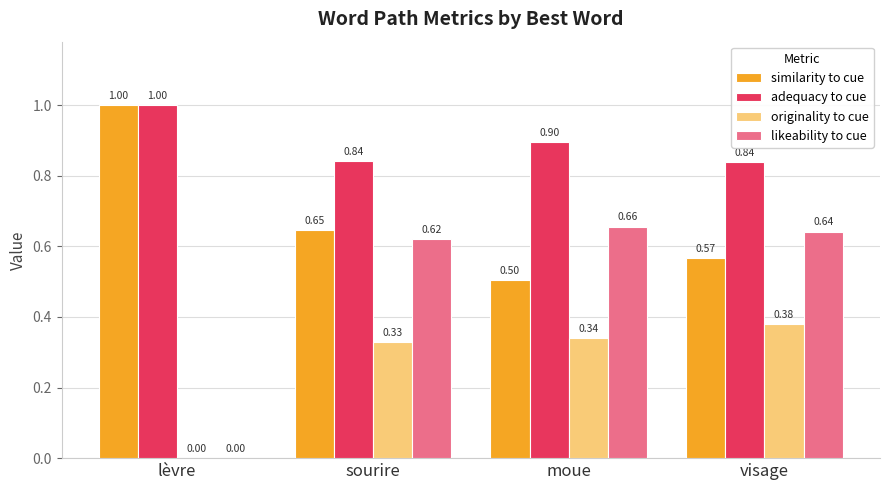

How many values in originality to cue are above zero?

3